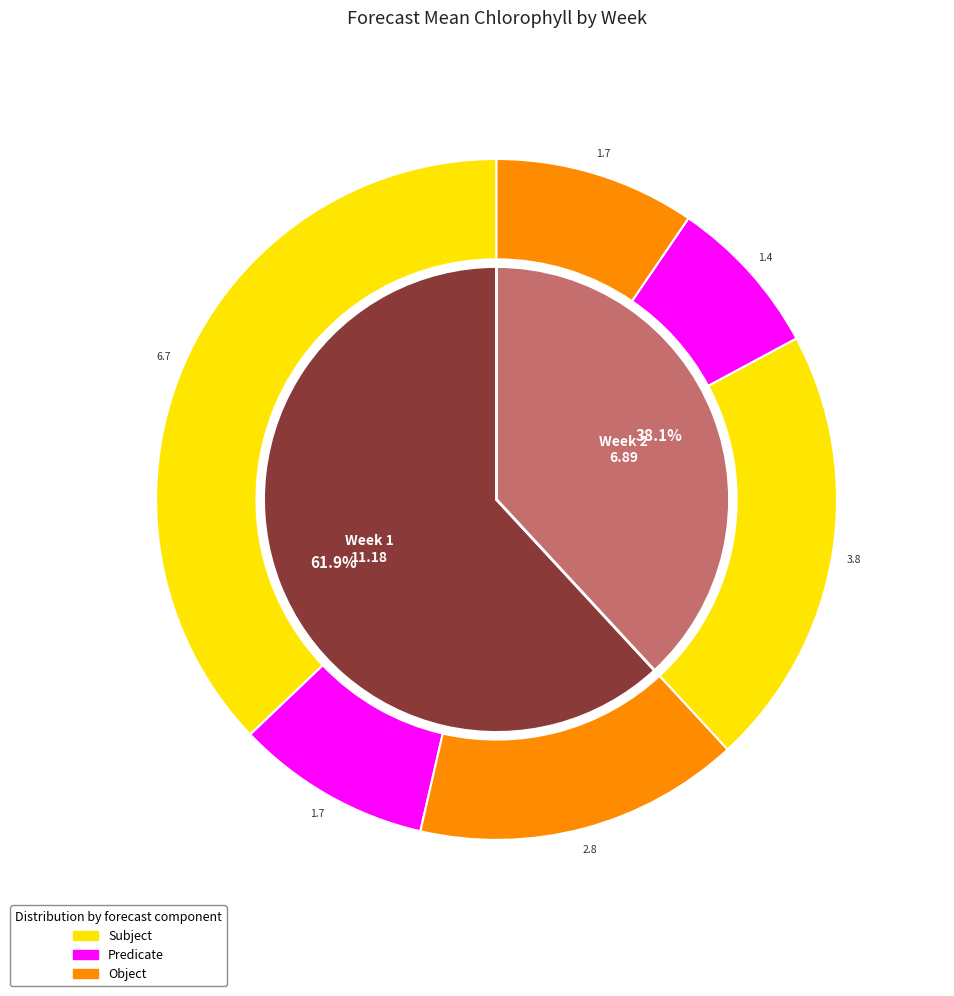

To the nearest percent, what is the difference between the largest and smallest slice percentages?

24%